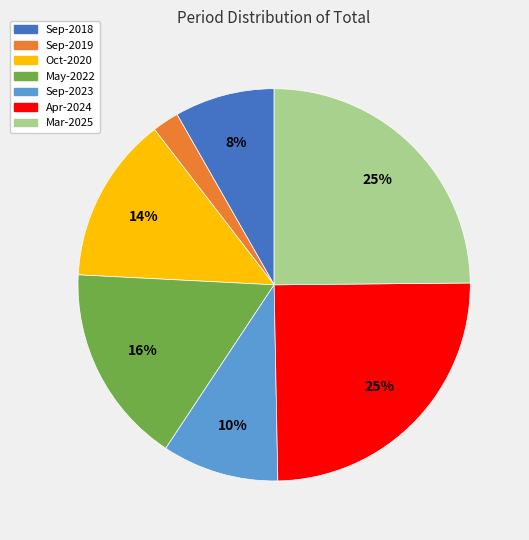

Does May-2022 represent more than half of the total?

No